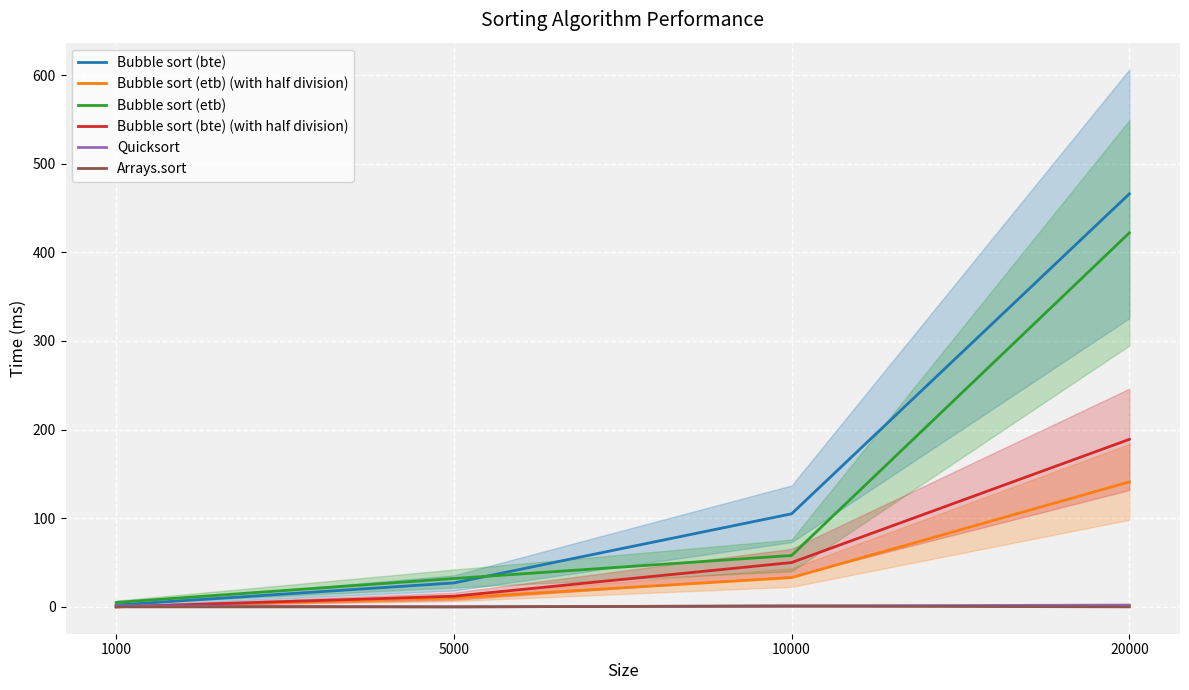

Which category has the highest value in the Arrays.sort series?

10000